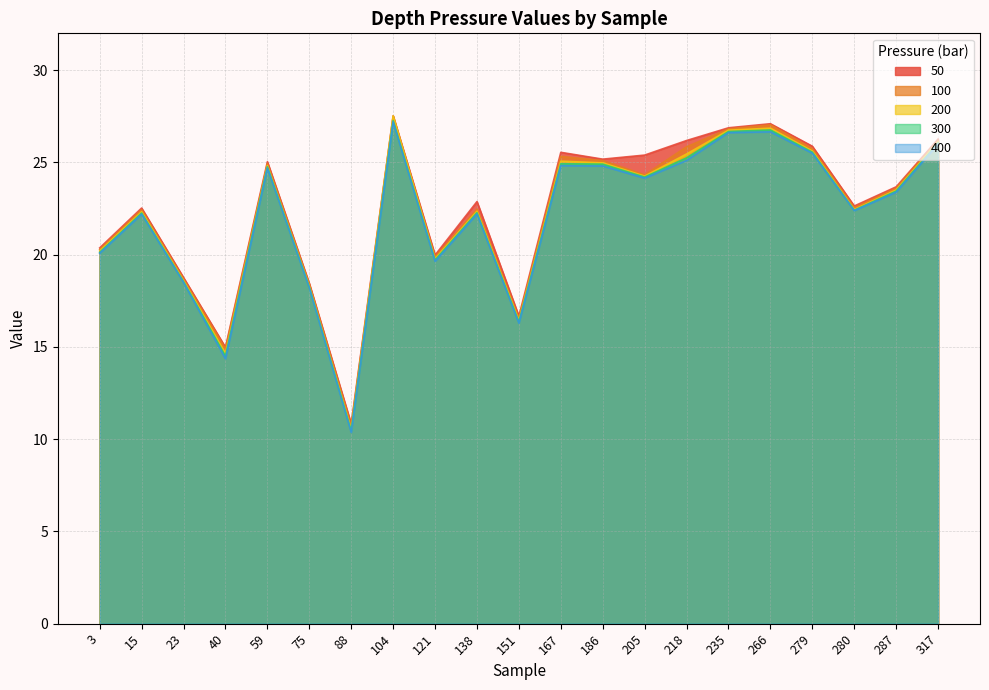

Where is the first local maximum for 400?

15